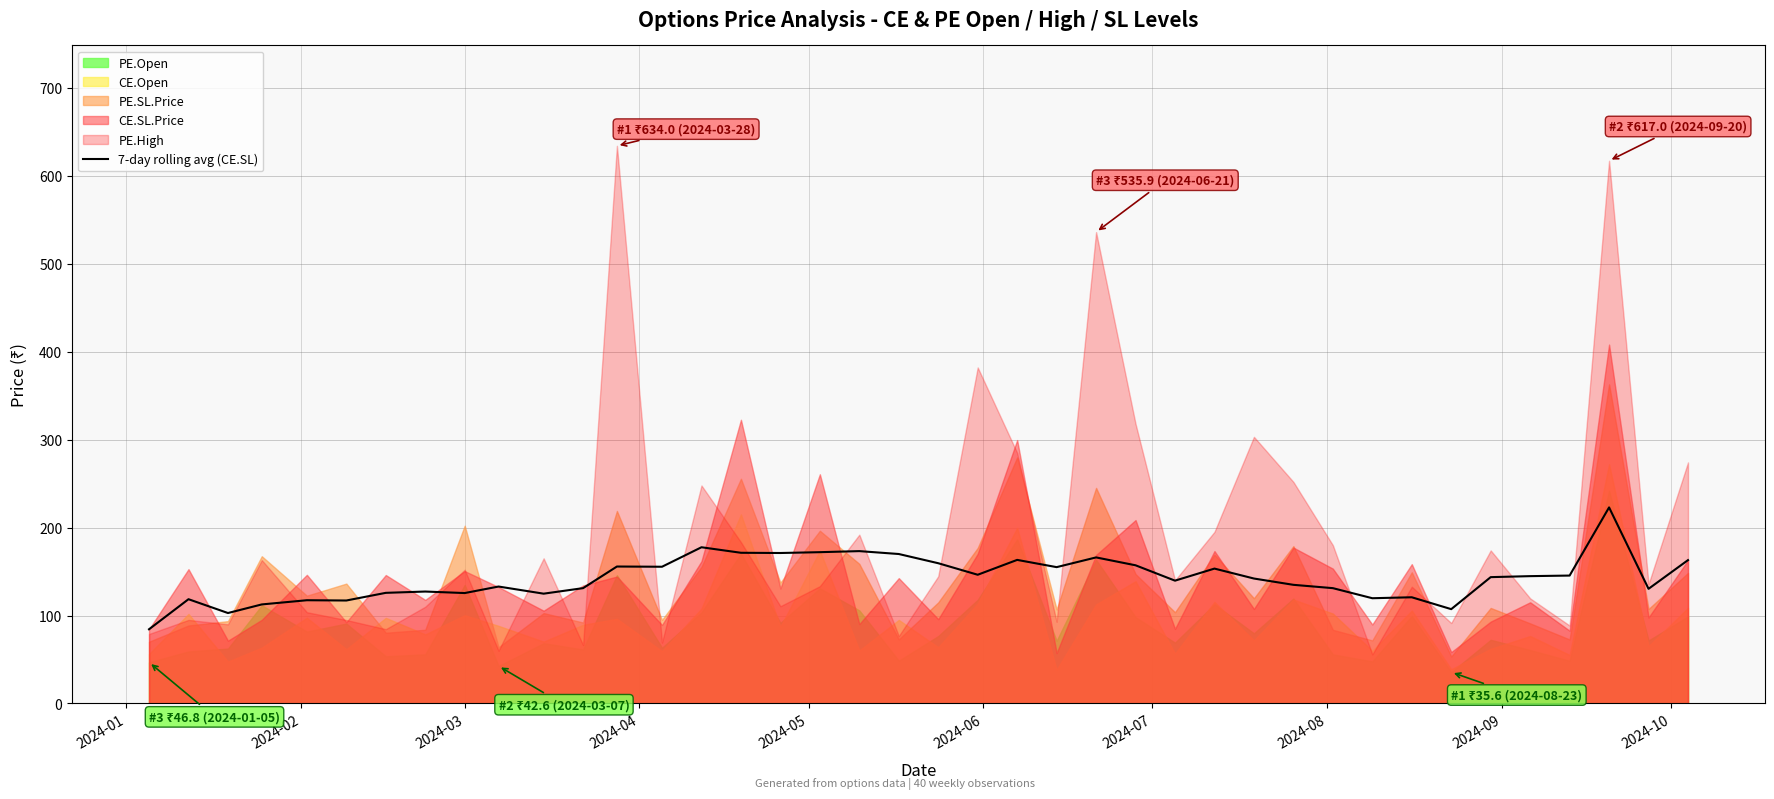

What is the minimum value for 7-day rolling avg (CE.SL)?

84.4